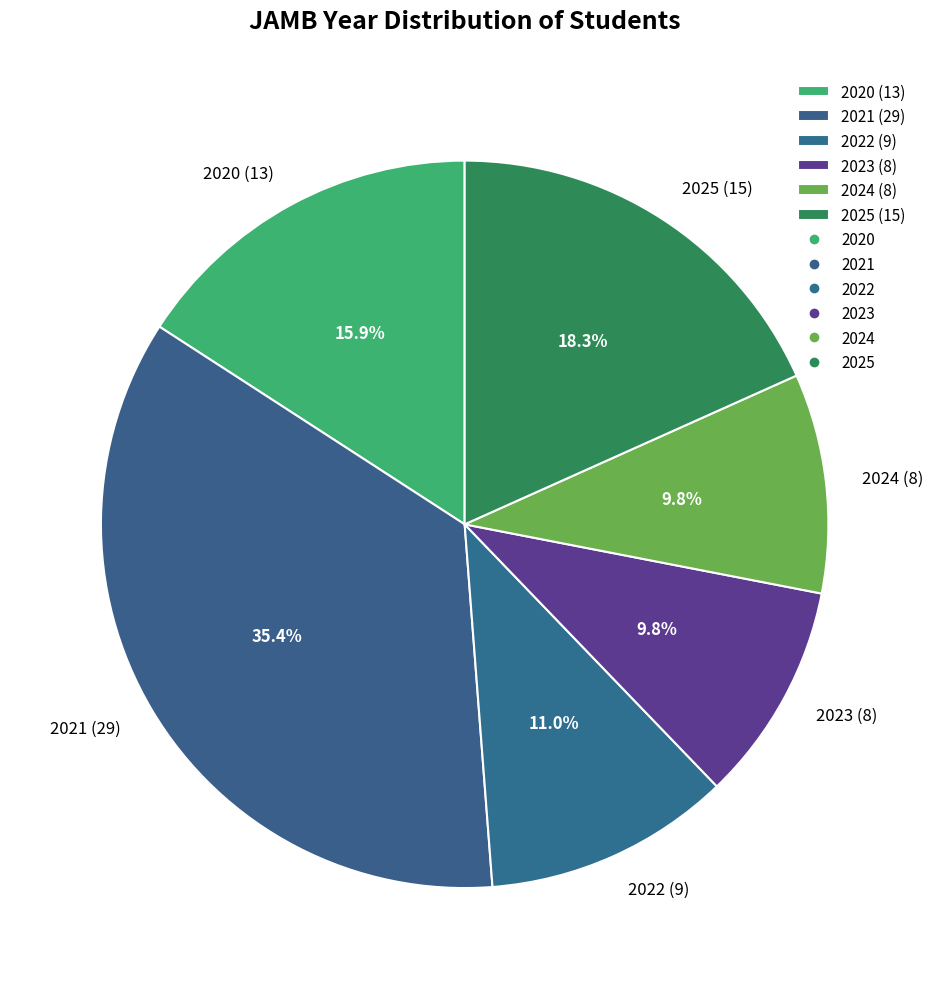

True or false: 2020 accounts for 11% of the total.

False